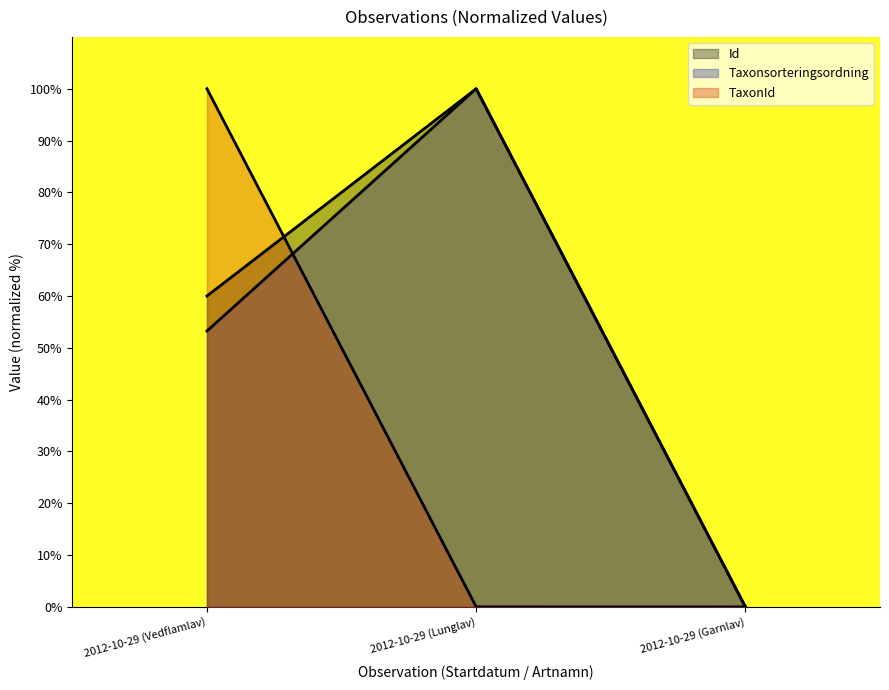

At which category is the sum across all series the highest?

2012-10-29 (Vedflamlav)